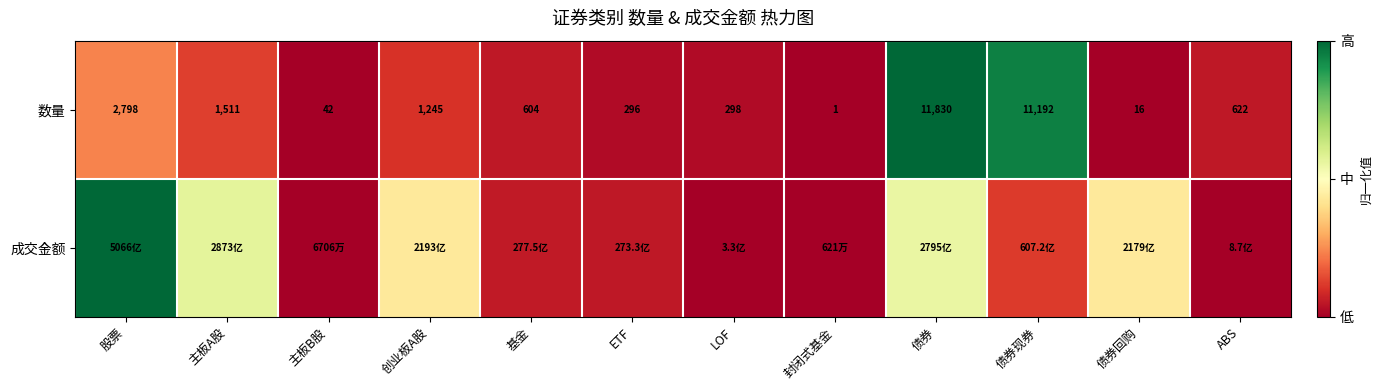

At which label does 数量 reach its peak?

债券